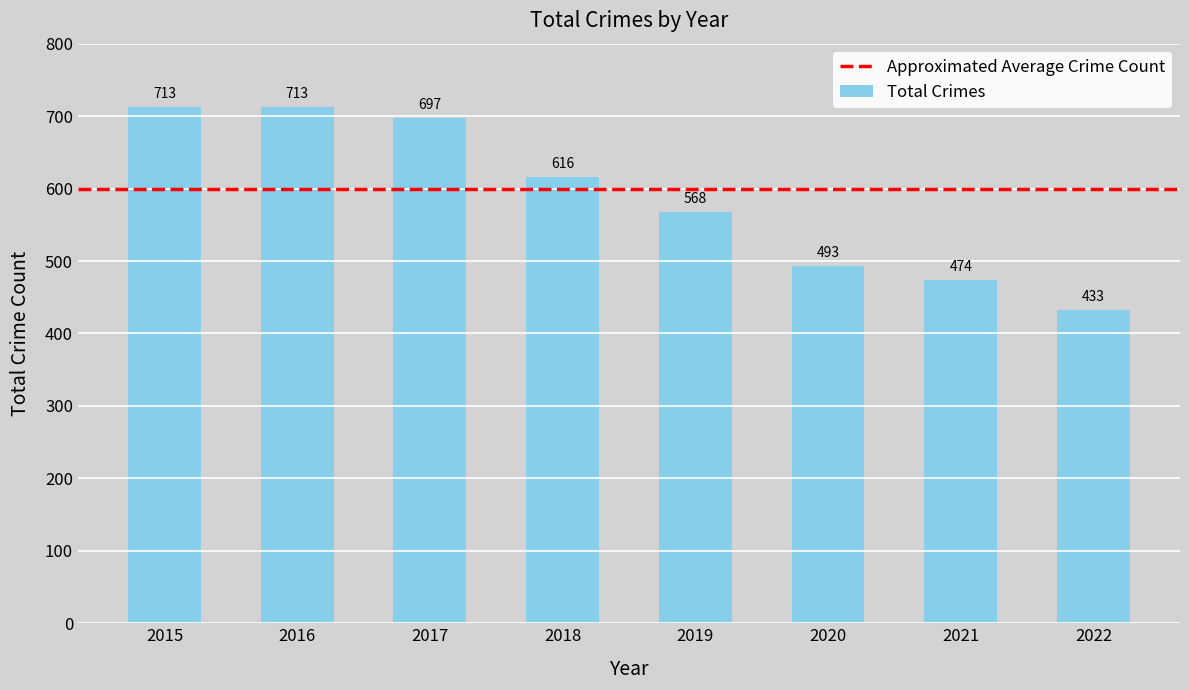

What is the difference between the second highest and second lowest values?

239